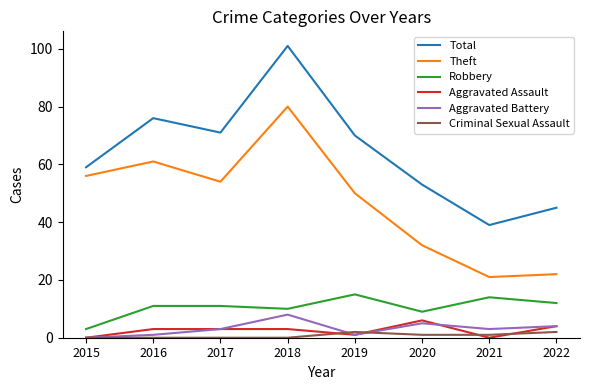

At which category does Total reach its first local valley?

2017